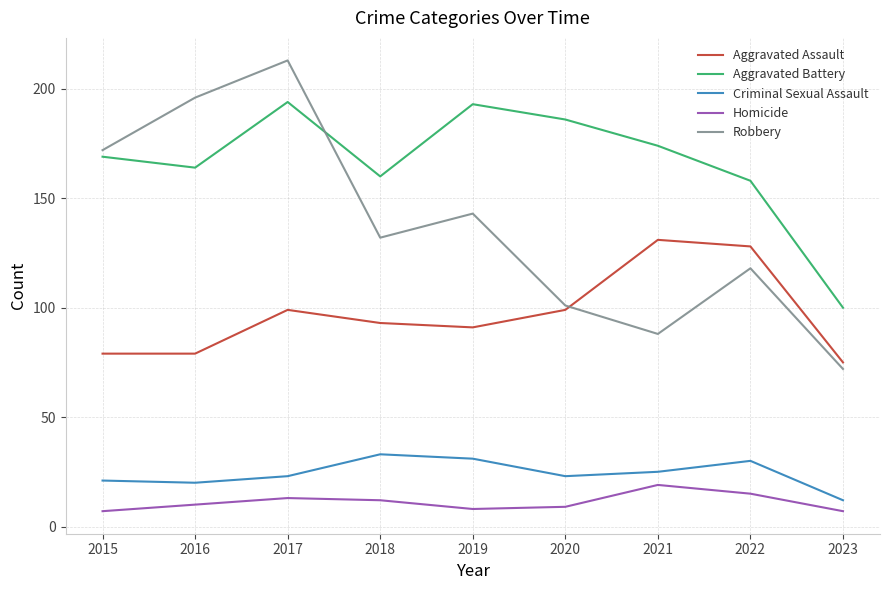

The value of Aggravated Battery at 2017 is 194. True or false?

True